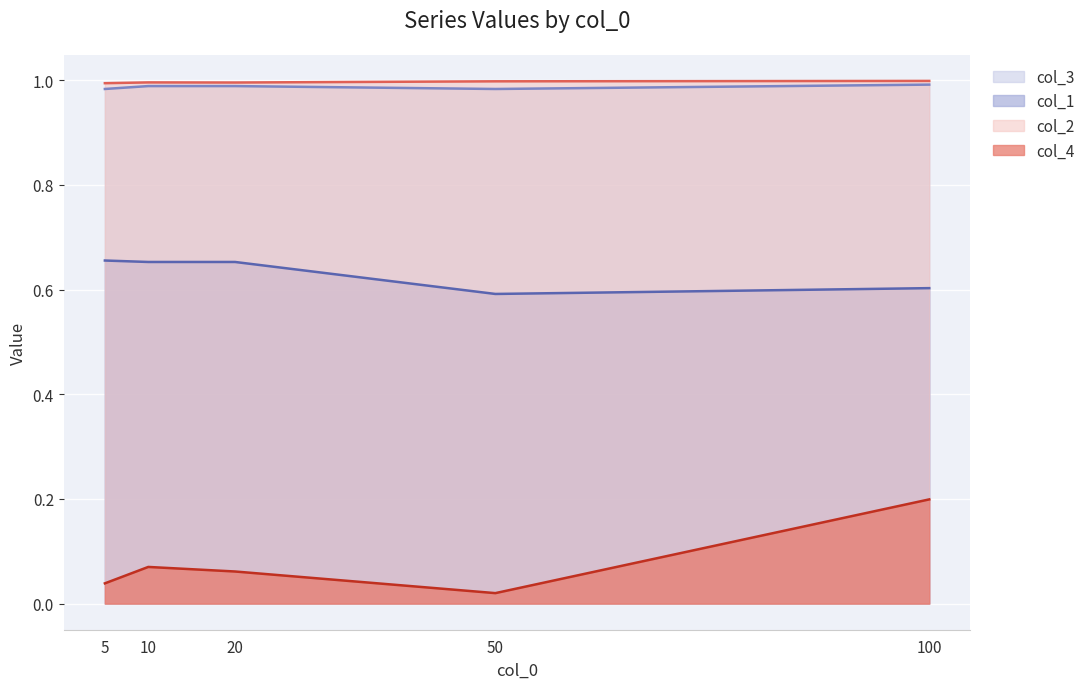

The value of col_2 at 50 is 0.7. True or false?

False